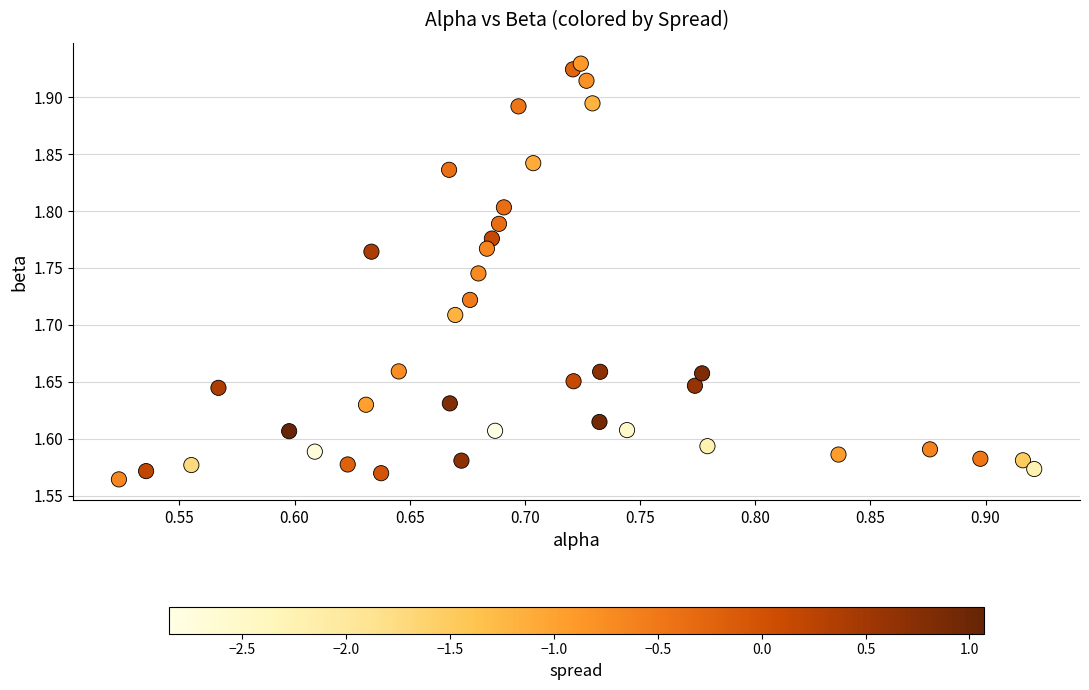

What is the range of X values (max minus min)?

0.4